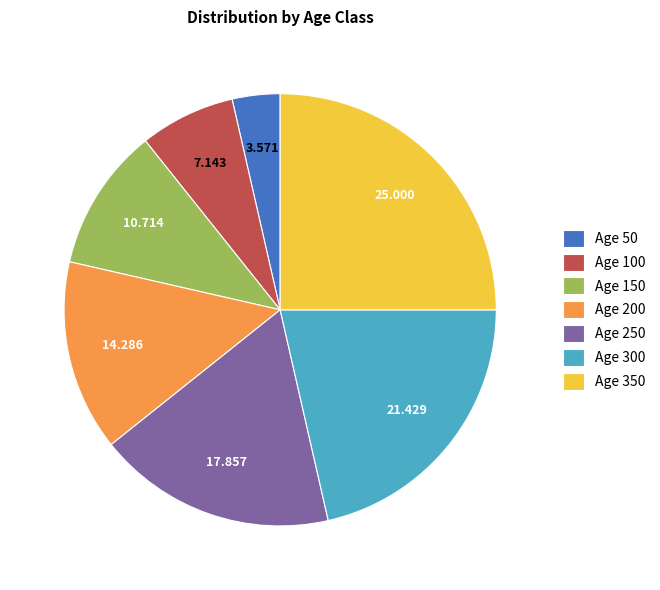

Do Age 350 and Age 50 together represent more than half of the pie?

No